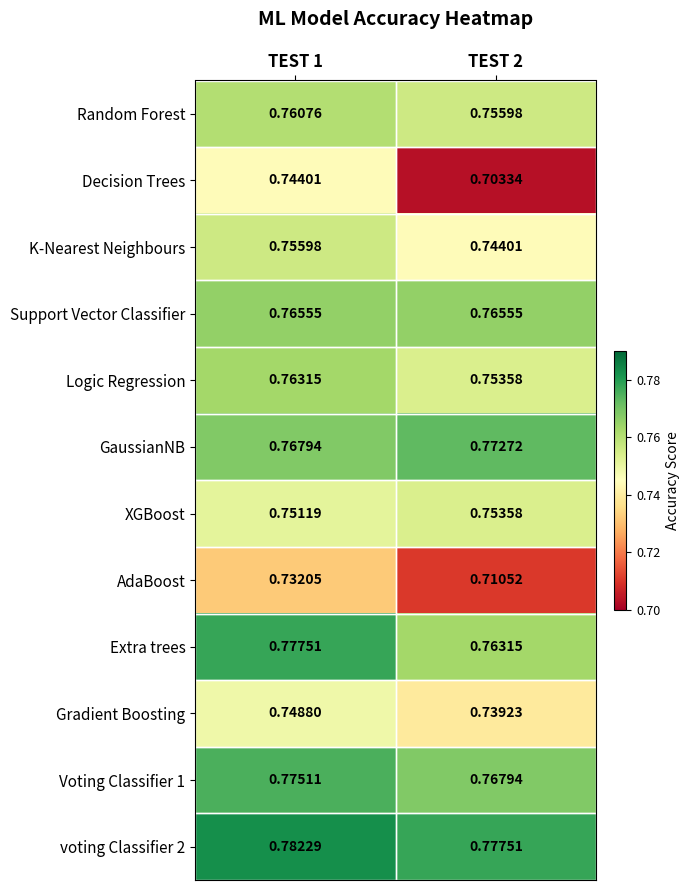

Between TEST 1 and TEST 2, which series saw the biggest shift?

Decision Trees